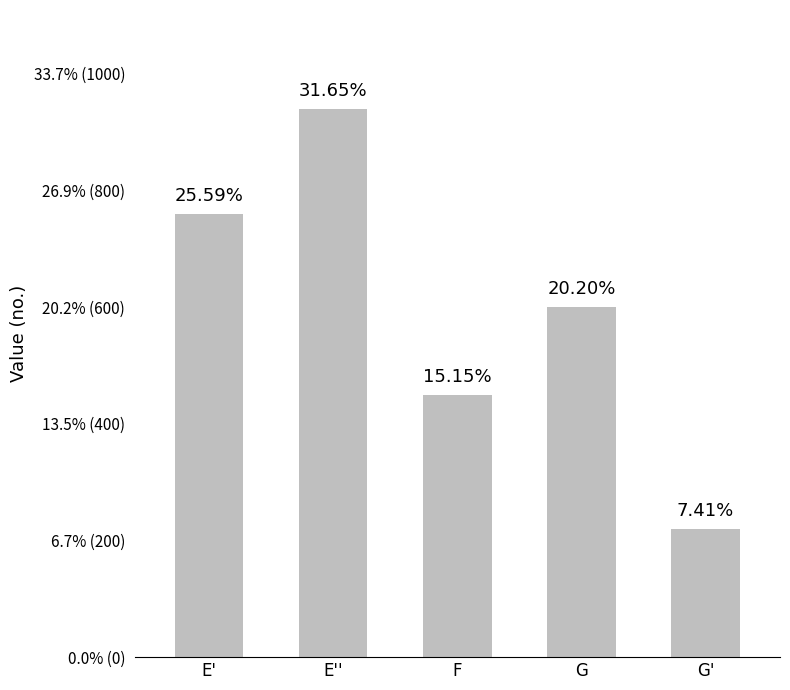

Reading right to left, what are all the values shown in this chart?

220	600	450	940	760